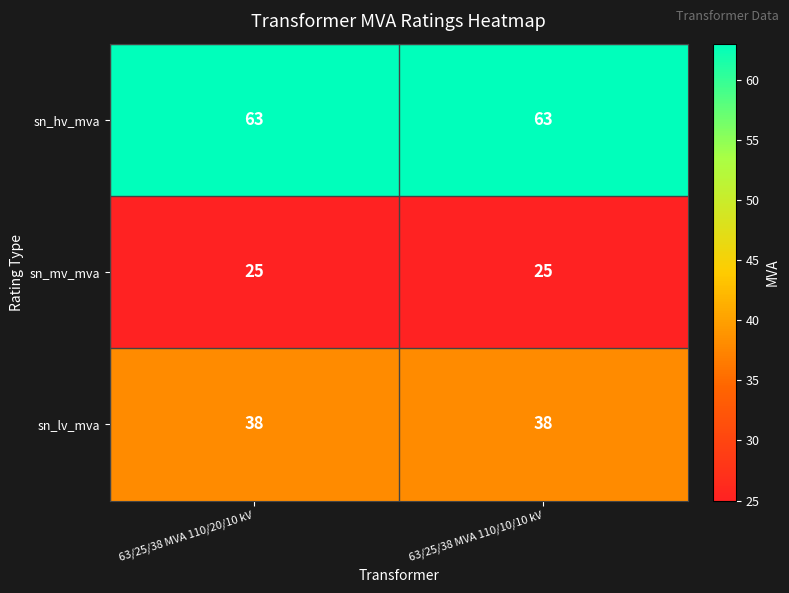

What value does the sn_lv_mva series have at 63/25/38 MVA 110/10/10 kV?

38